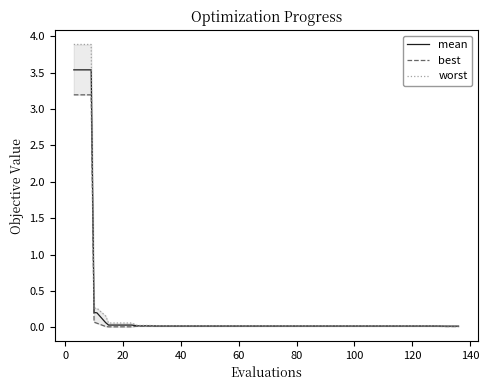

What is the highest value of the mean series?

3.5